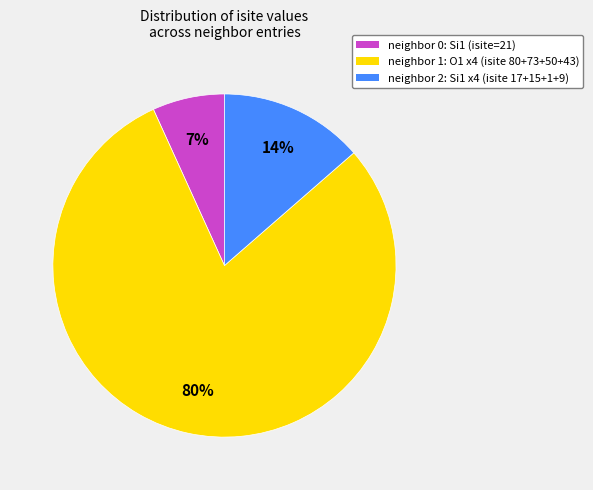

Is there a majority slice in this chart?

Yes